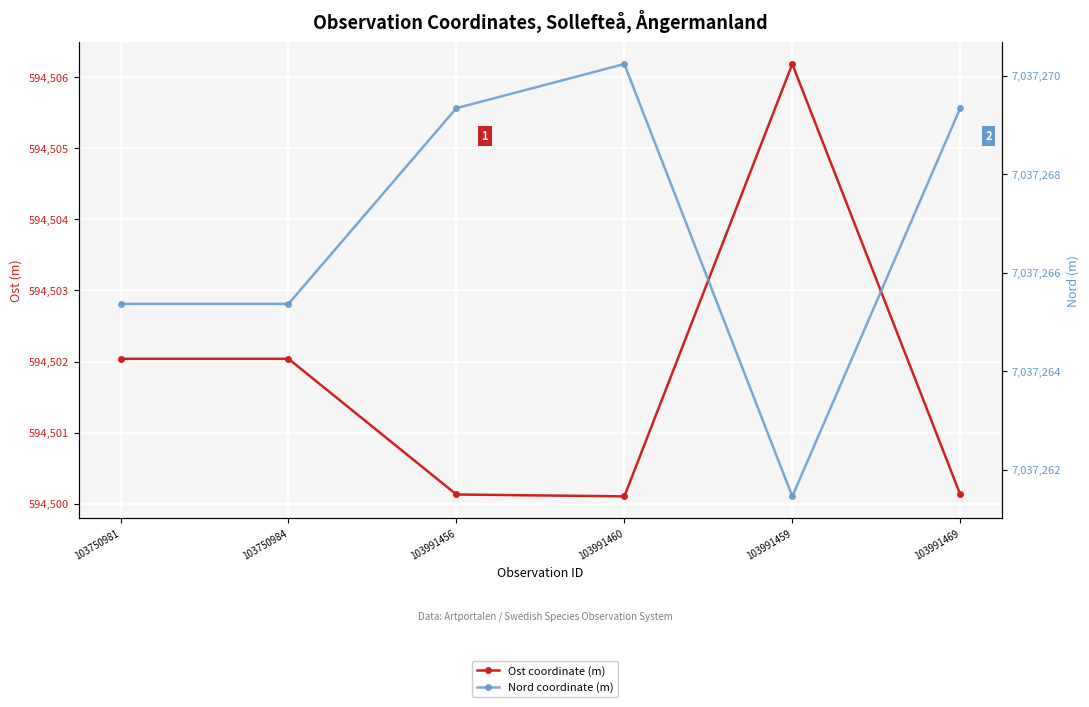

What is the difference between the maximum and minimum values in the Ost coordinate (m) series?

6.1